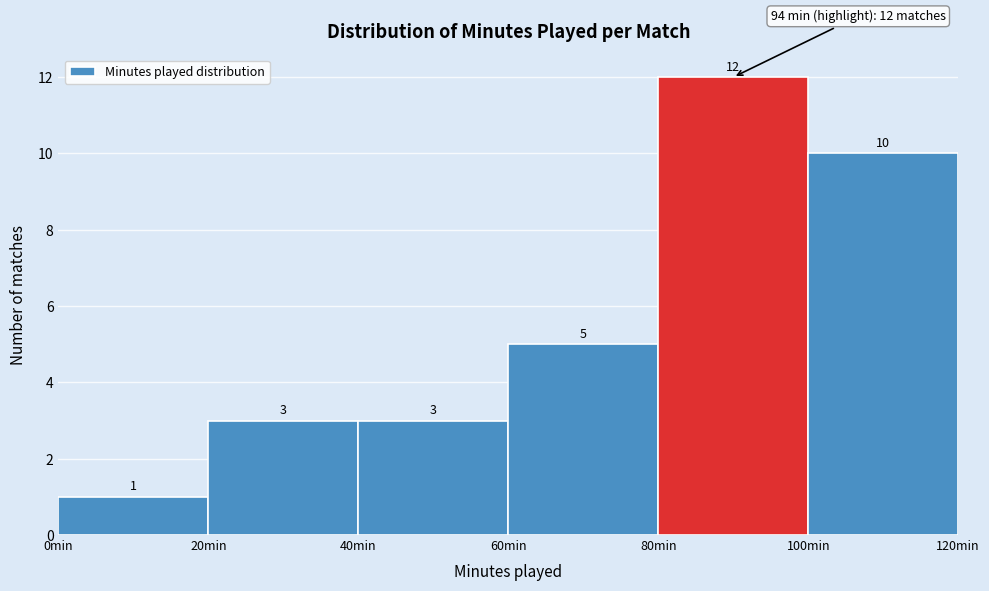

What is the height of the bar covering 80 to 100 on the x-axis?

12